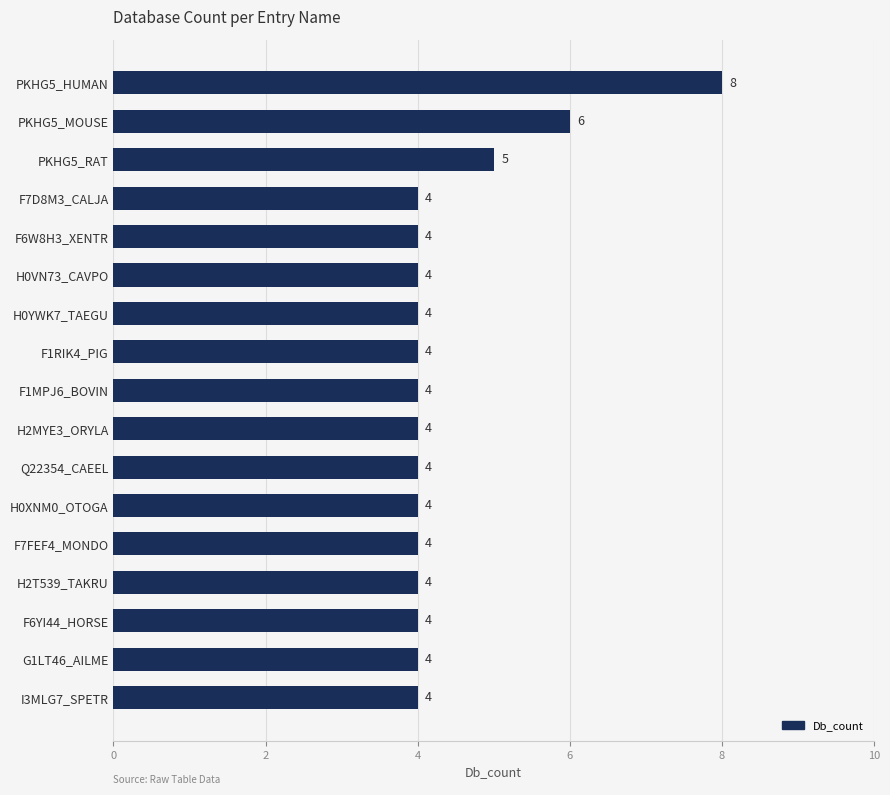

How many distinct data groups are displayed?

1